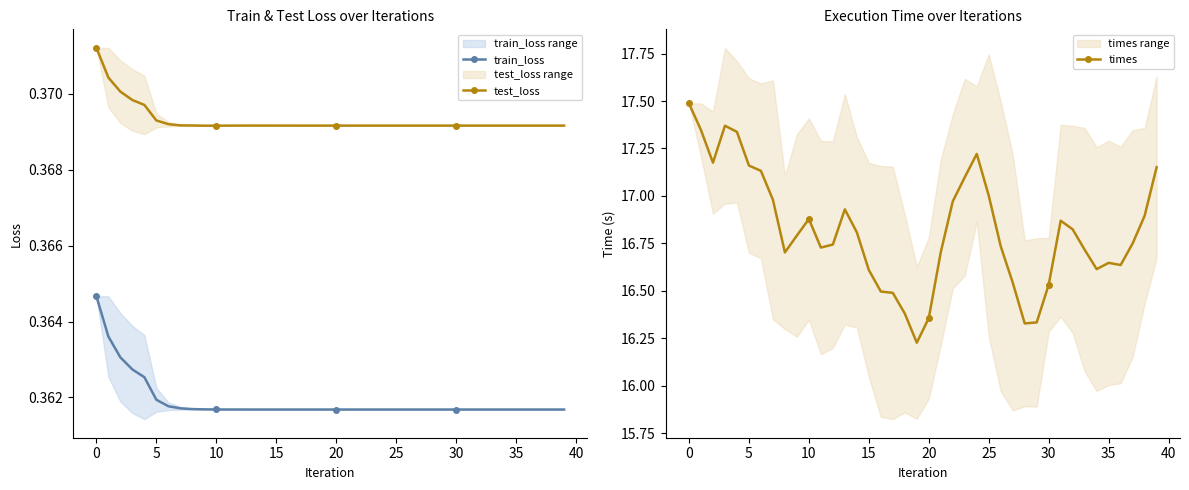

True or false: train_loss and test_loss intersect in this chart.

False